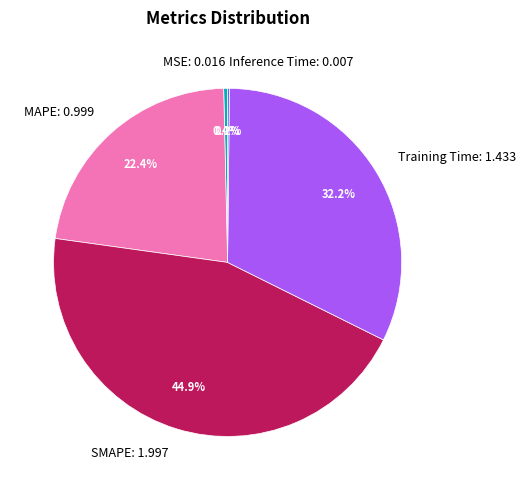

Does any single category account for the majority?

No